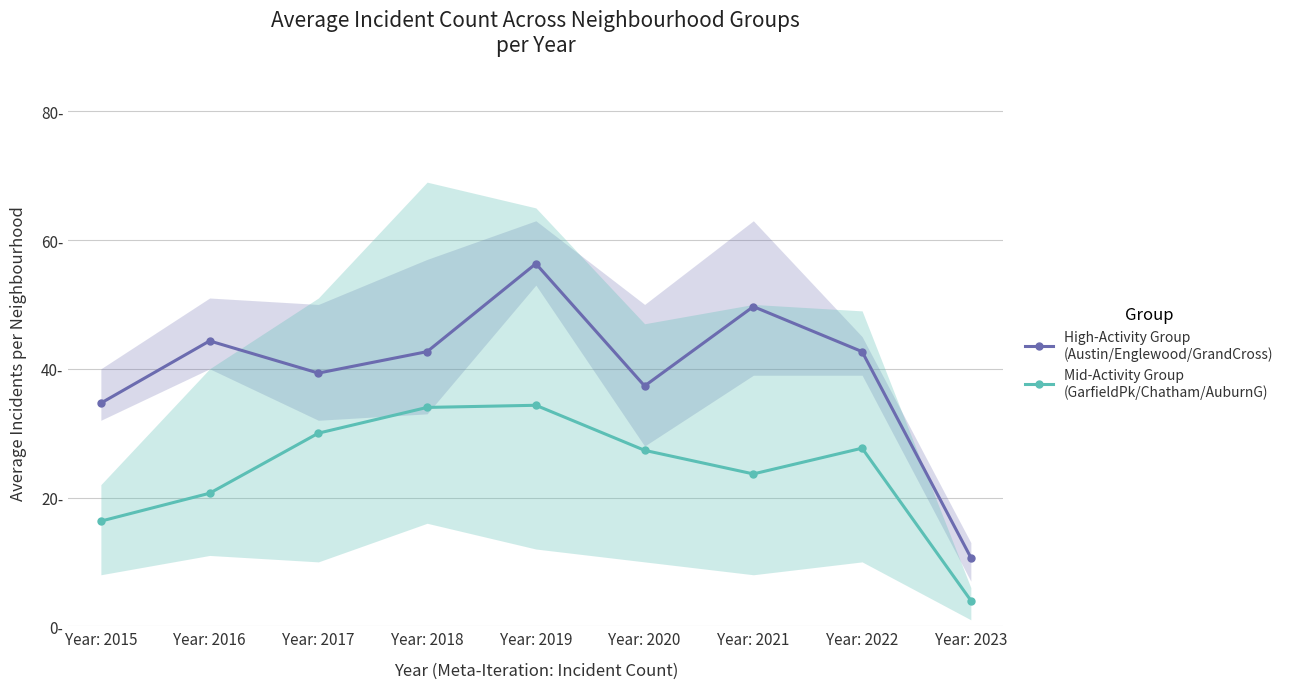

At Year: 2017, list the series in order from largest to smallest.

High-Activity Group
(Austin/Englewood/GrandCross), Mid-Activity Group
(GarfieldPk/Chatham/AuburnG)